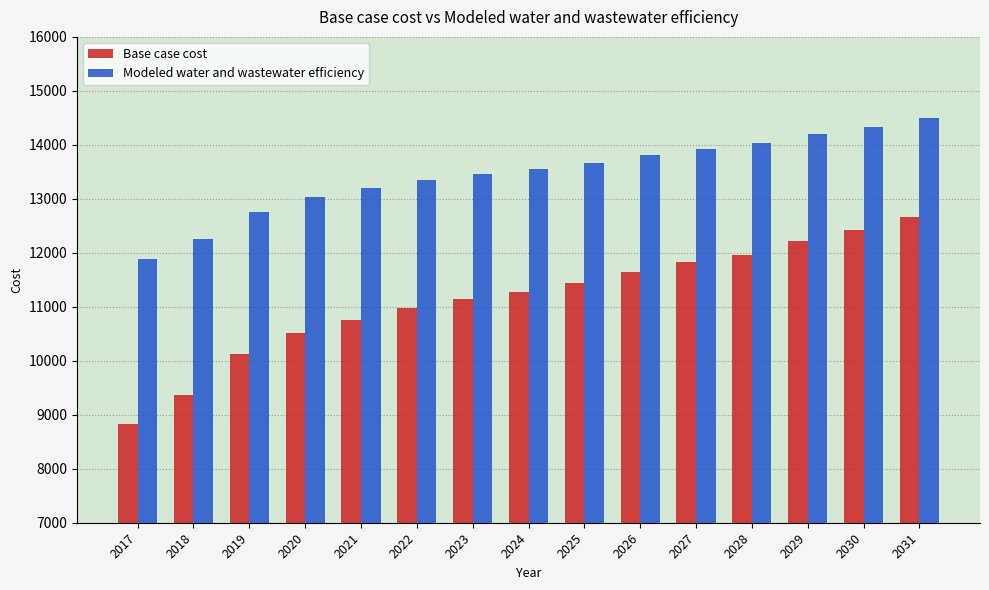

Between 2029 and 2031, which series saw the biggest shift?

Base case cost